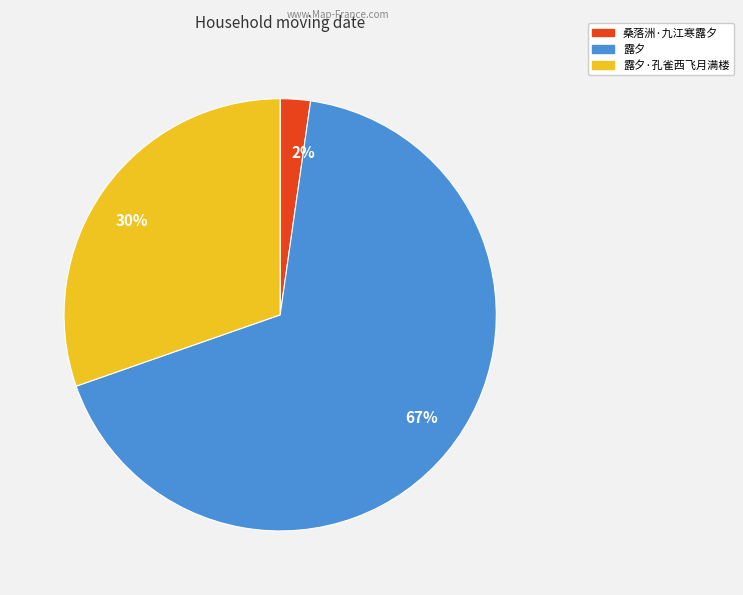

What is the majority slice?

67%